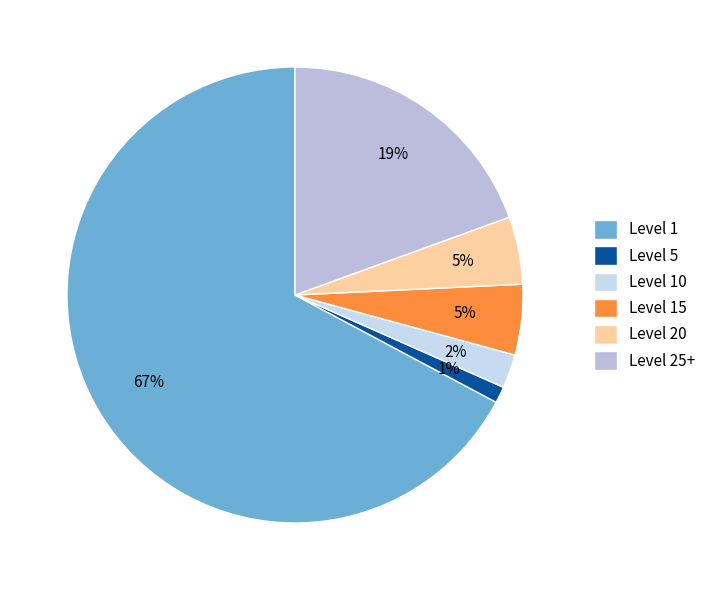

Count the number of slices in the pie.

6